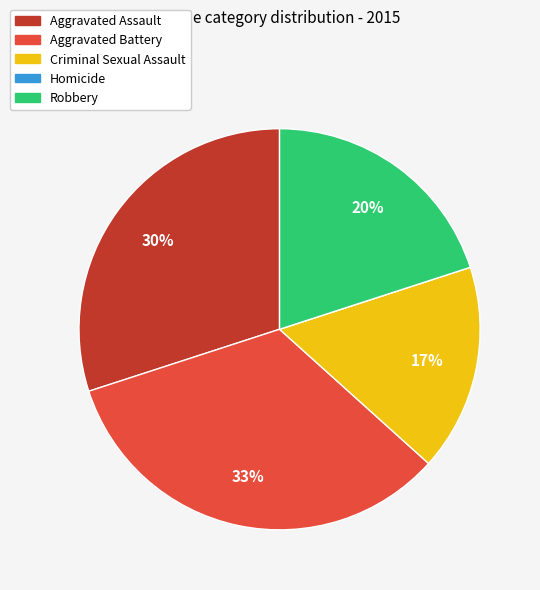

To the nearest percent, what is the difference between the largest and smallest slice percentages?

33%